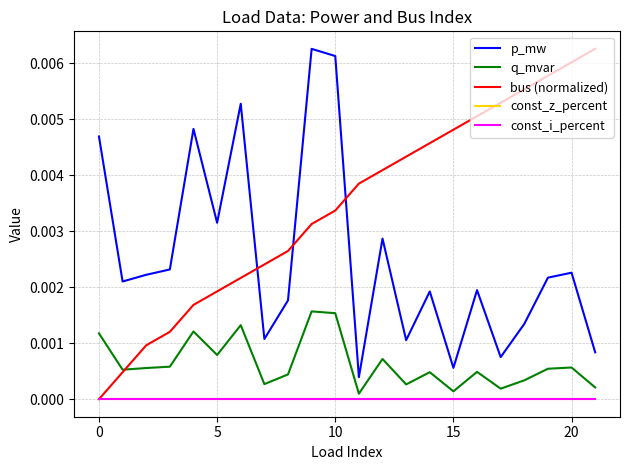

Does the chart have visible grid lines?

Yes